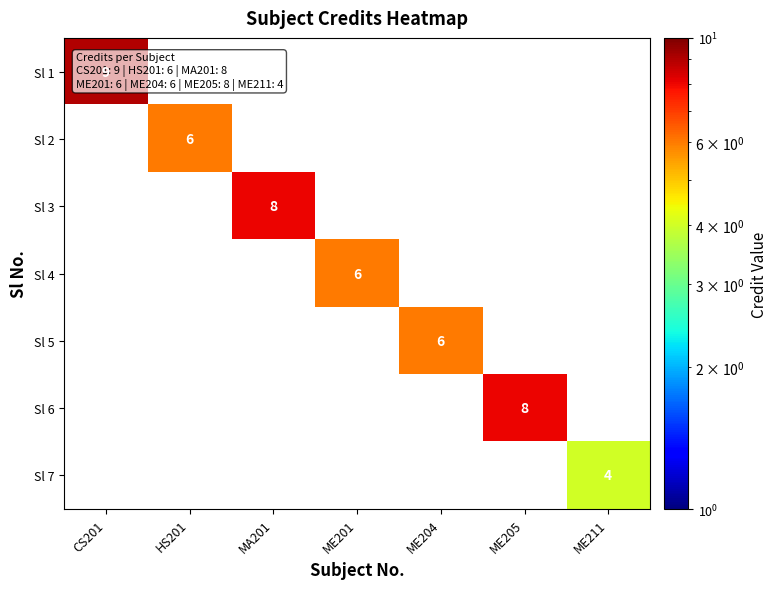

Which has a higher value, CS201 or HS201?

CS201